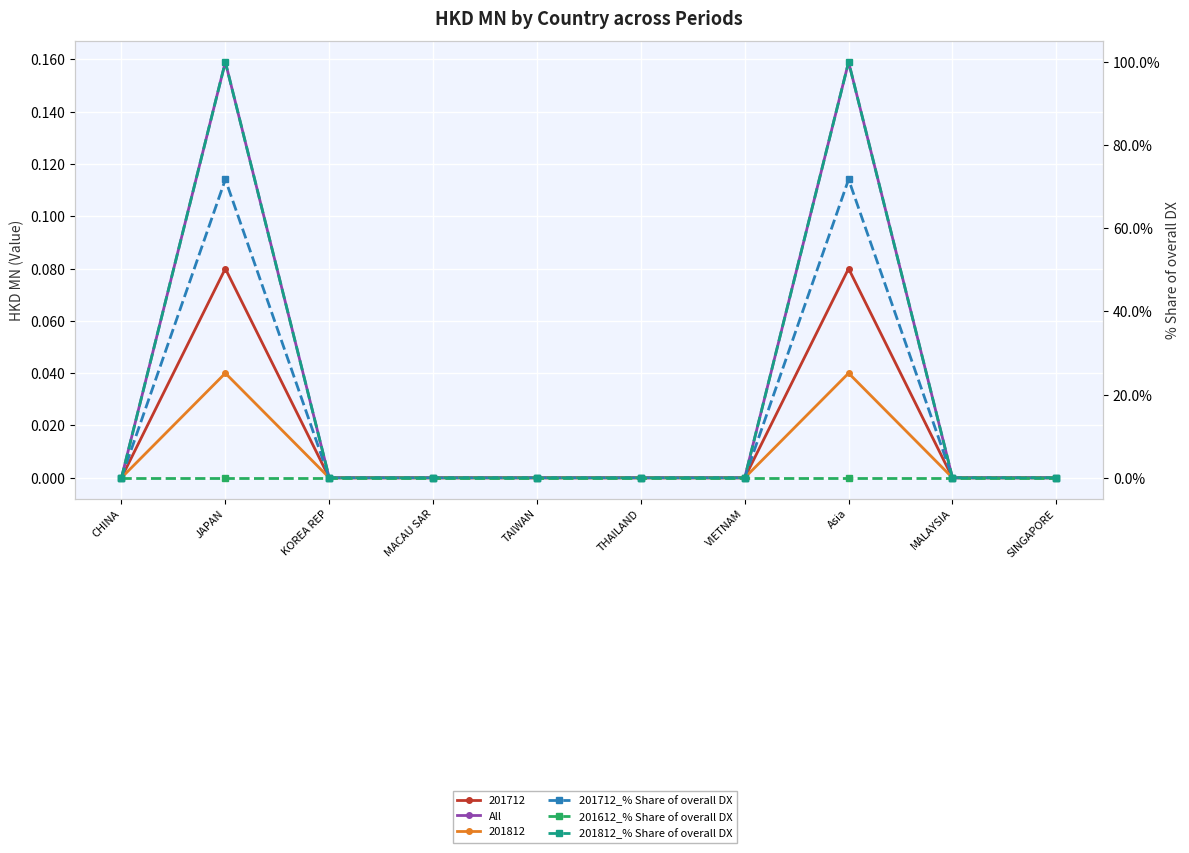

At how many categories does at least one series exceed 86?

2